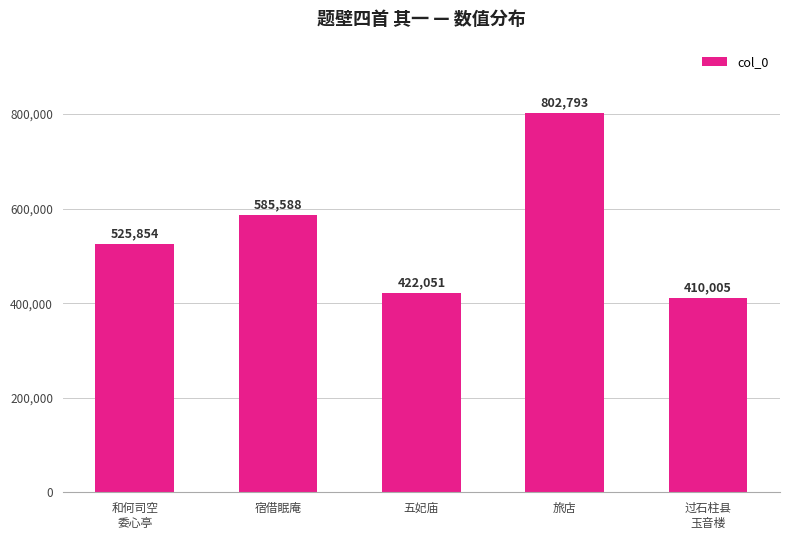

What is the sum of all values?

2746291